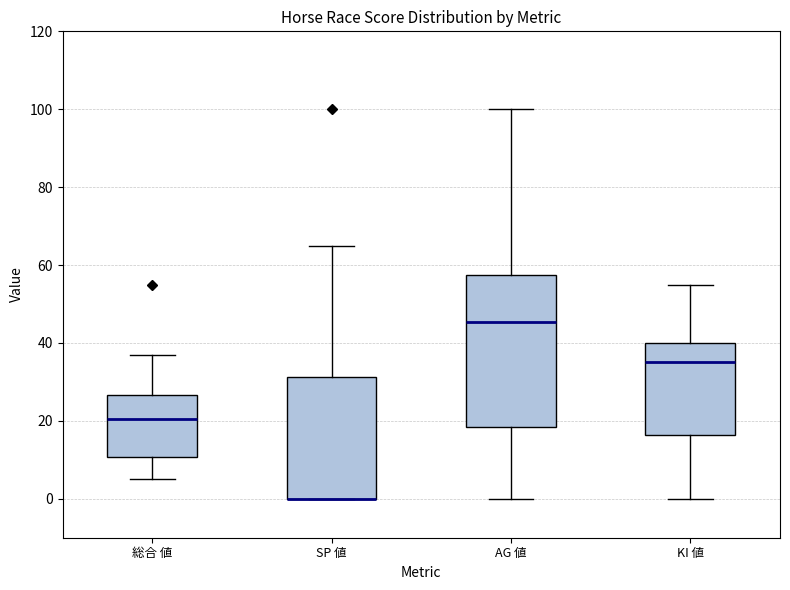

Reading left to right, read every box against the y-axis: the position of its median line, the range the box covers, and the ends of its whiskers. The values are not printed on the chart, so give them approximately, as read against the axis.

総合 値: median 20, box 10 to 26, whiskers 6 to 38
SP 値: median 0 (drawn on the box's lower edge), box 0 to 32, whiskers 0 to 66
AG 値: median 46, box 18 to 58, whiskers 0 to 100
KI 値: median 36, box 16 to 40, whiskers 0 to 56